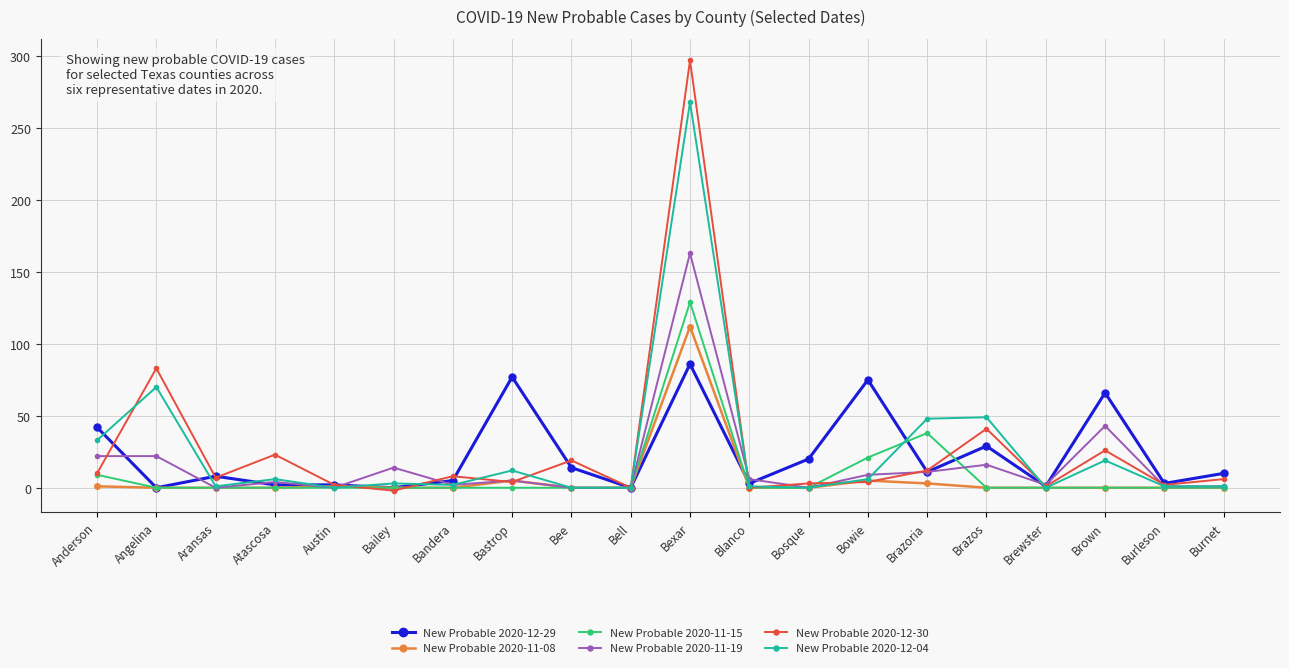

What is the label of the 10th point from the right?

Bexar